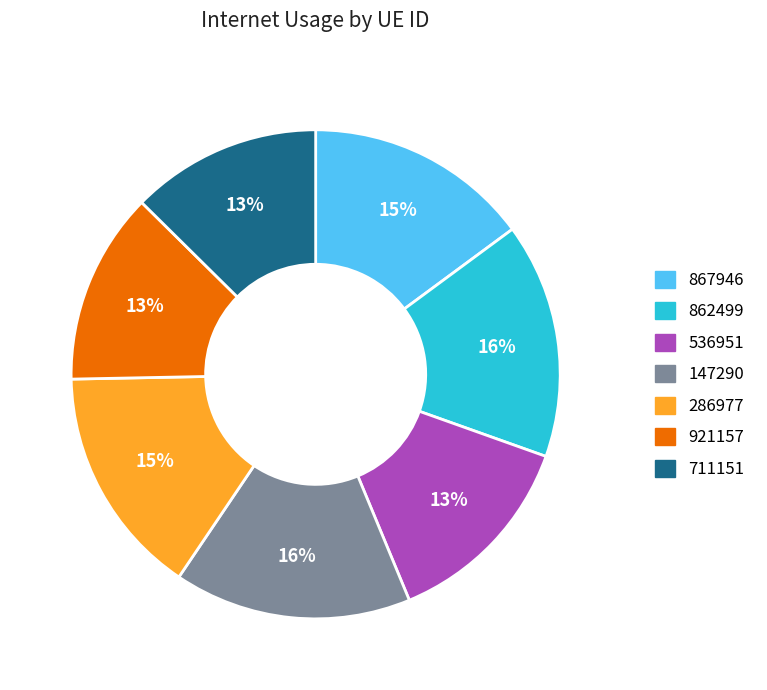

True or false: 147290 accounts for 16% of the total.

True